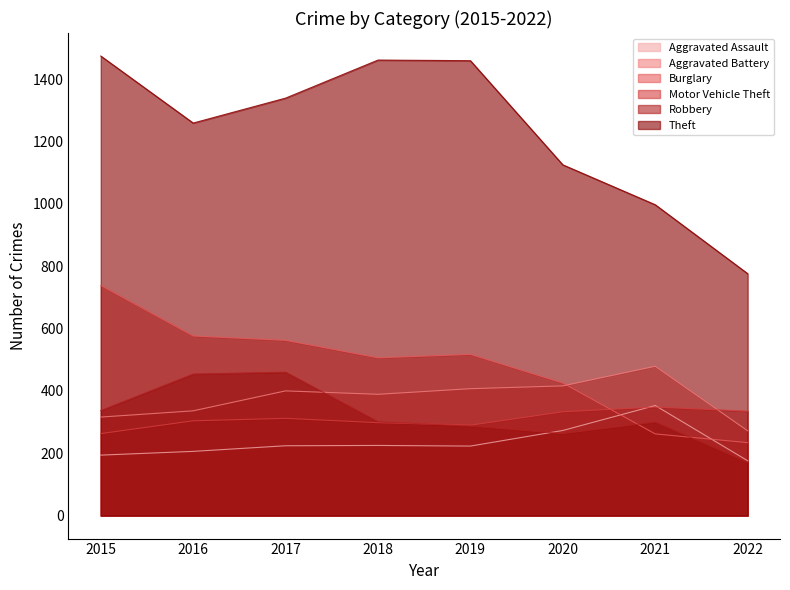

Which series ends up on top after the final intersection of Aggravated Battery and Robbery?

Aggravated Battery